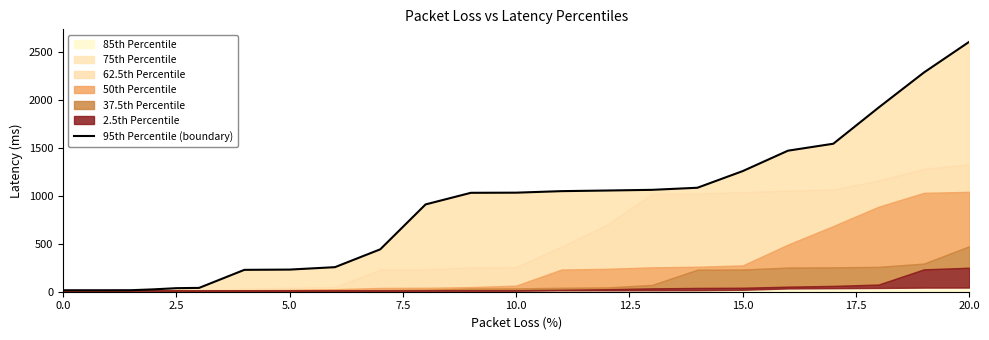

What is the highest value of the 85th Percentile series?

2607.9